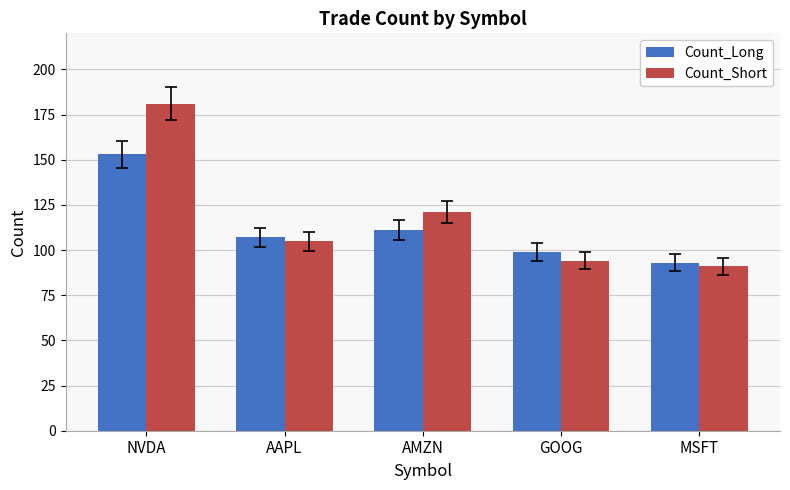

Which series has the largest range (max minus min)?

Count_Short